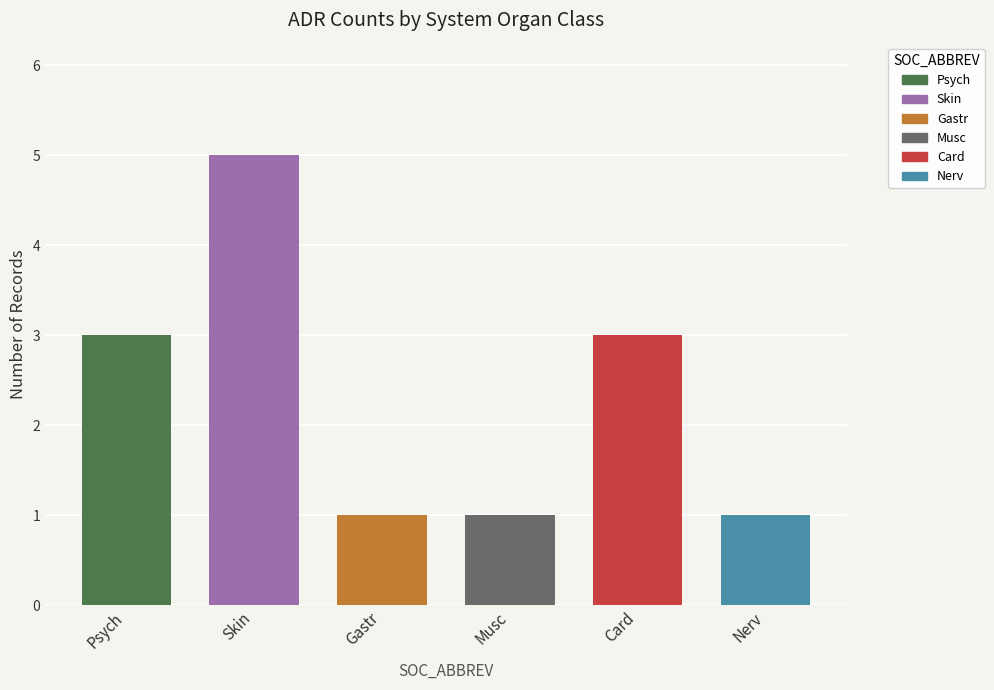

Which has a higher value, Musc or Nerv?

Musc